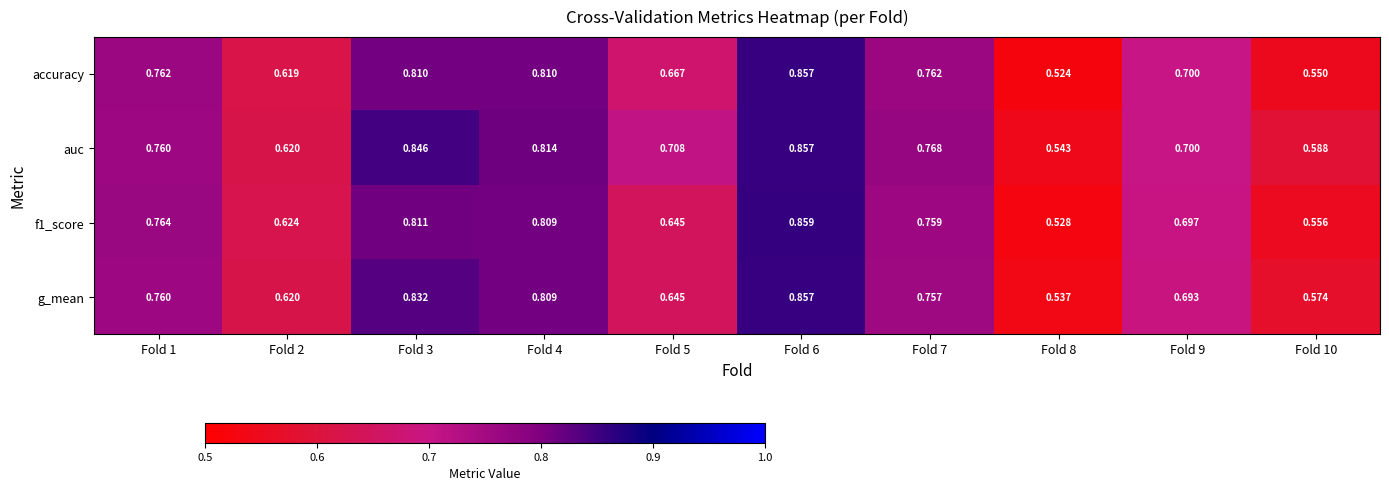

Is the value of g_mean at Fold 2 greater than the value of auc at Fold 9?

No